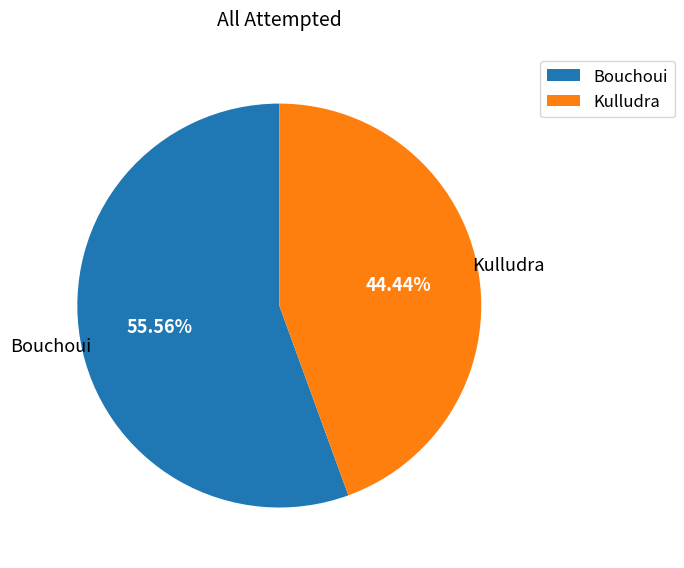

Which slice is the largest?

Bouchoui